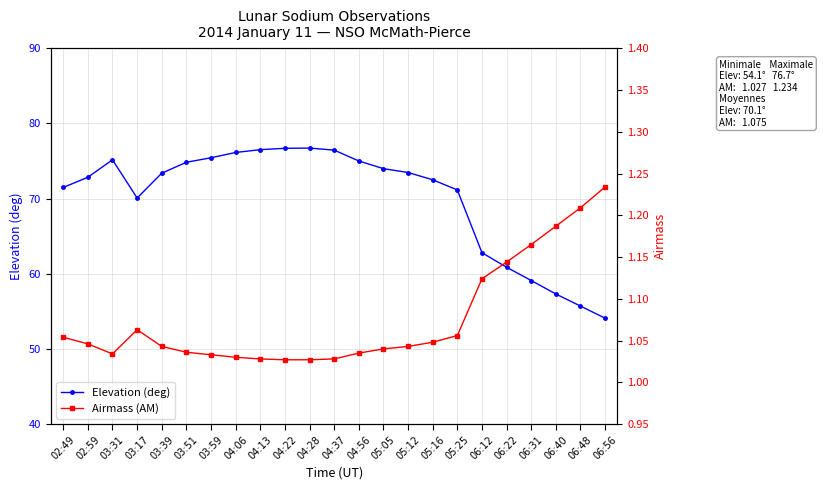

What is the average value of the Elevation (deg) series?

70.1